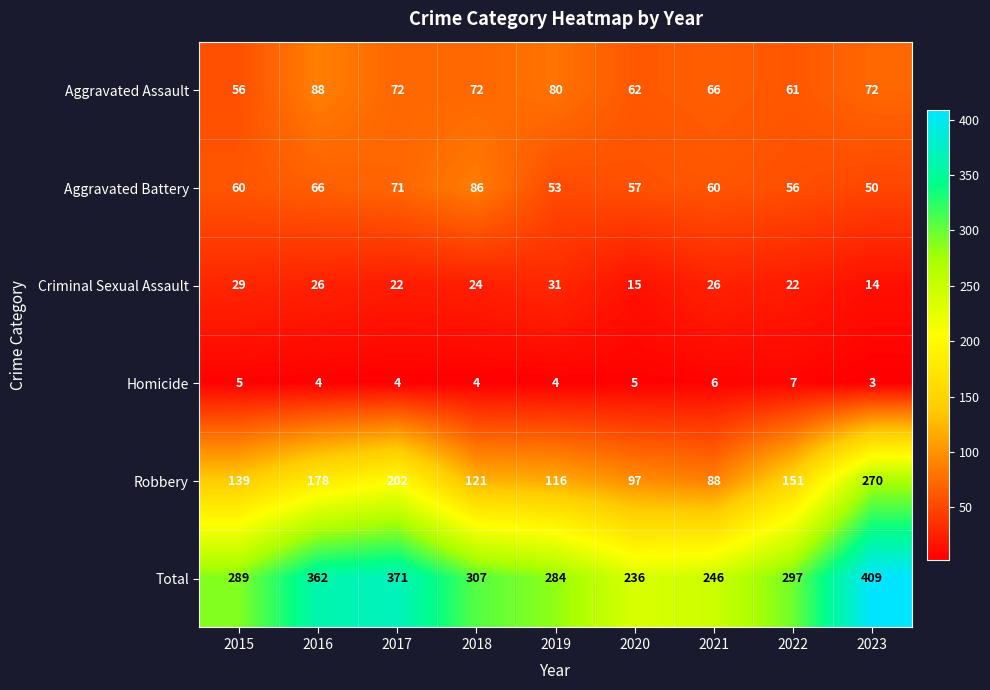

At which label is Aggravated Battery closest to 68?

2016